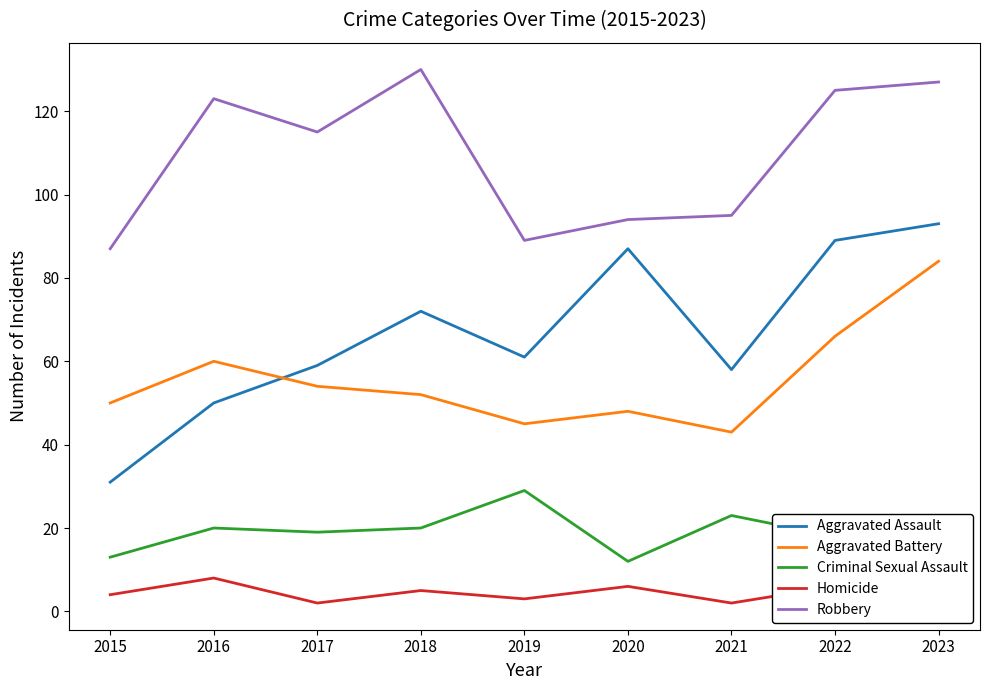

What is the maximum value shown in the chart?

130